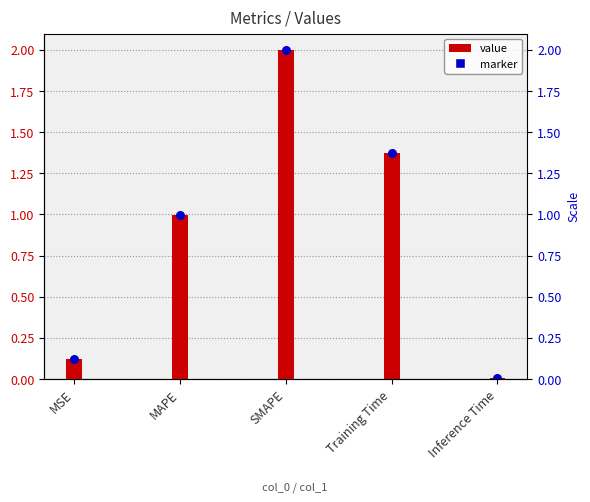

What is the change in value from Training Time to Inference Time?

-1.4